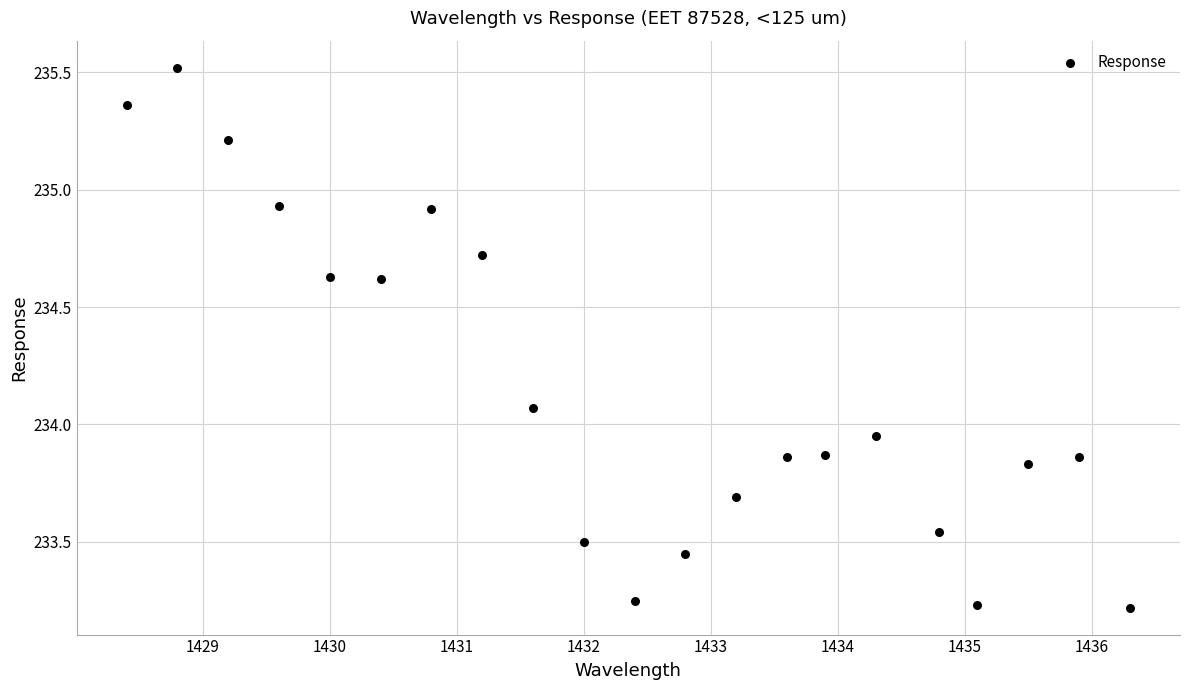

What is the range of Y values (max minus min)?

2.3